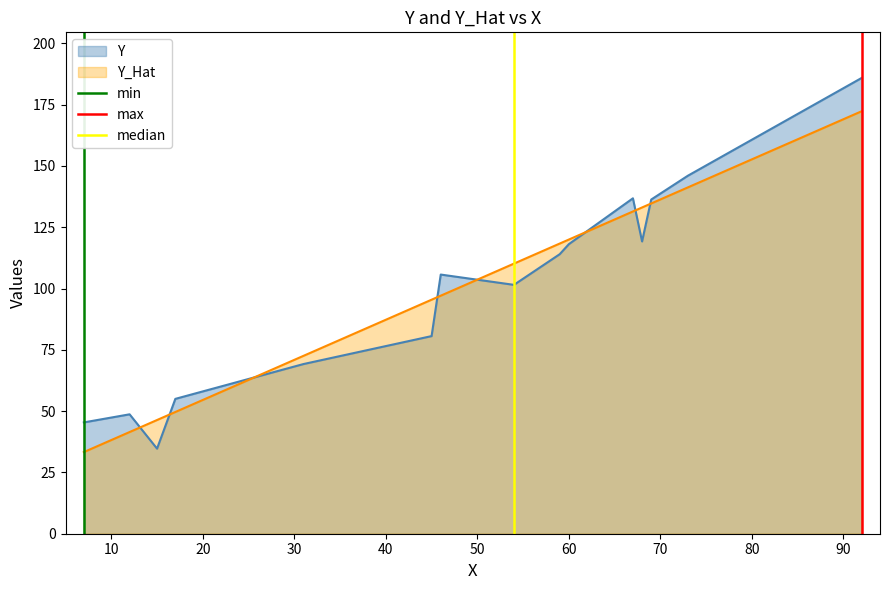

What is the lowest value of the Y_Hat series?

33.3